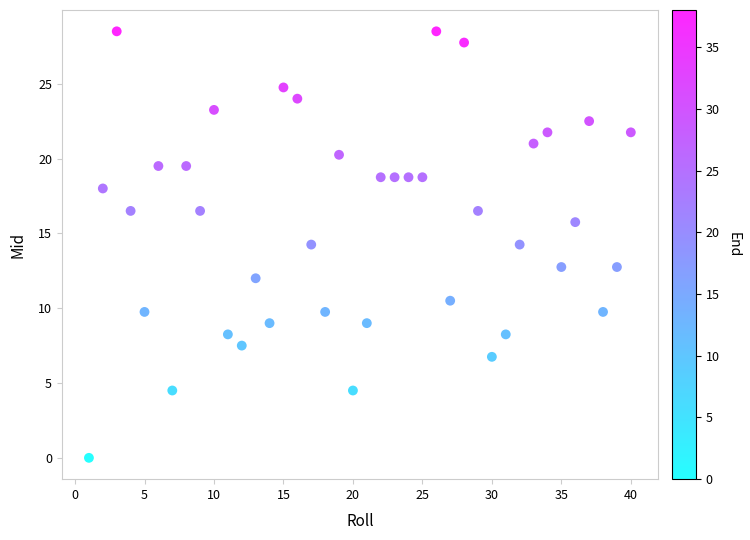

What is the range of X values (max minus min)?

39.0